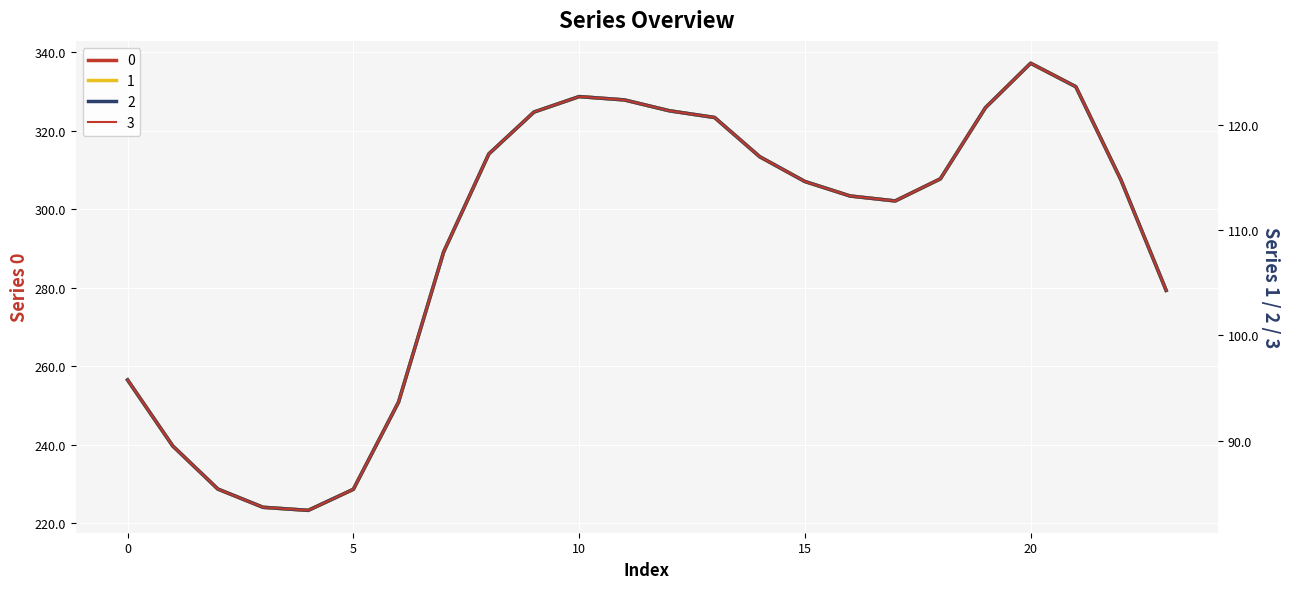

True or false: 2 has more than 1 points higher than both neighbors.

True